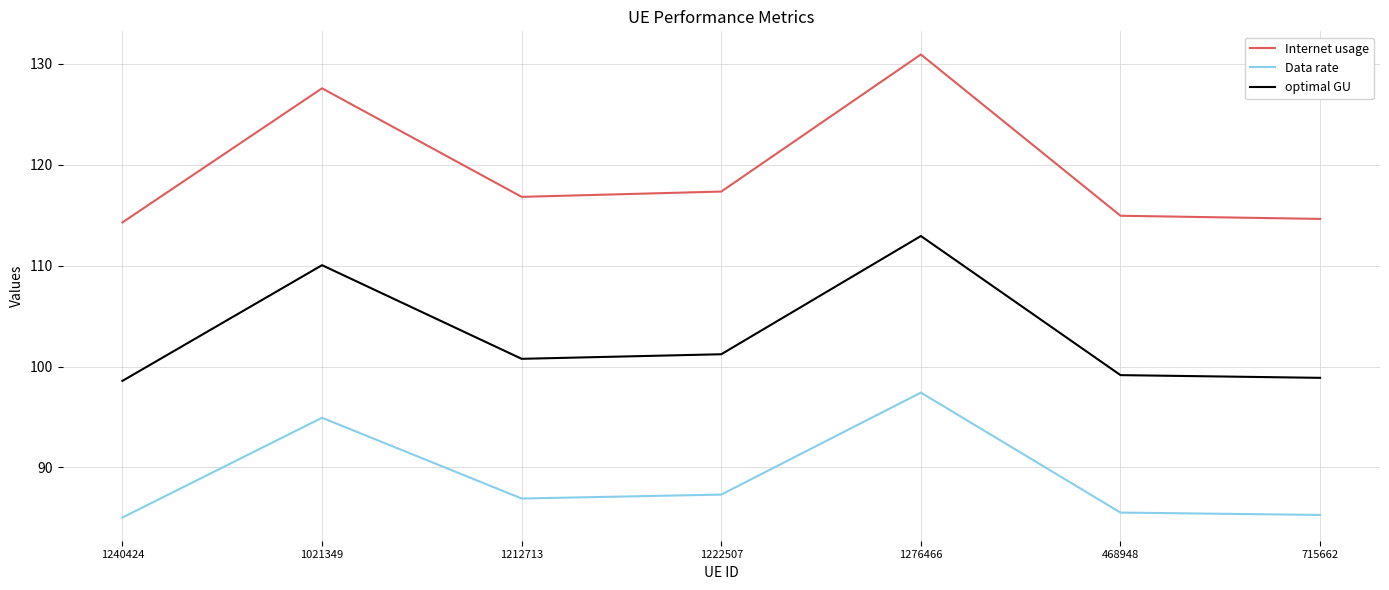

What is the minimum value shown in the chart?

85.0